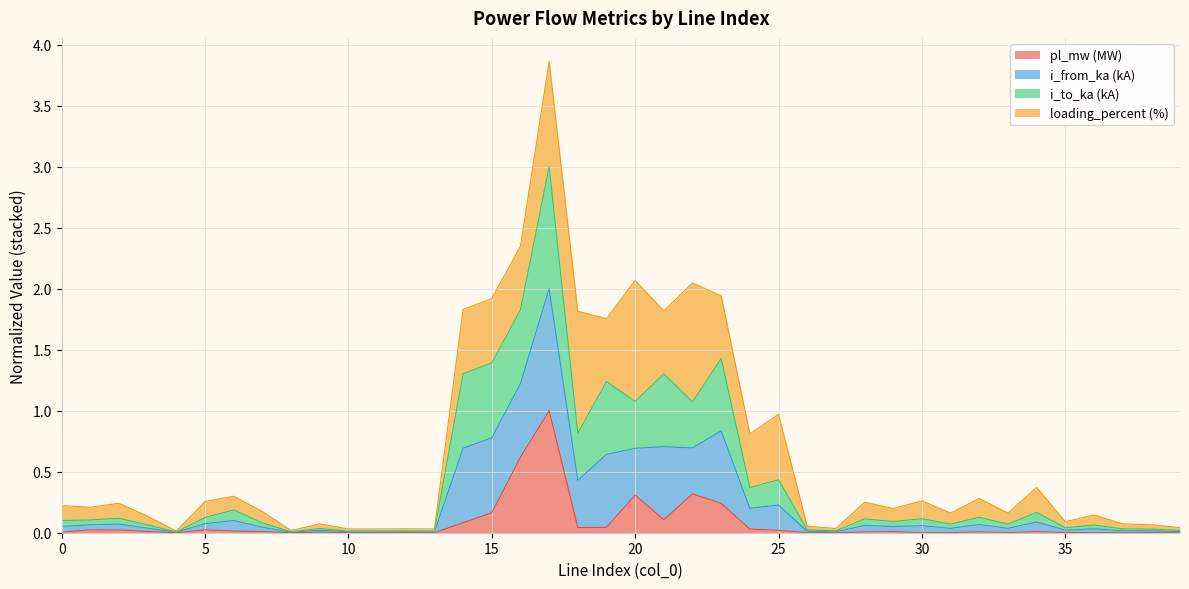

What is the maximum value for pl_mw (MW)?

1.0